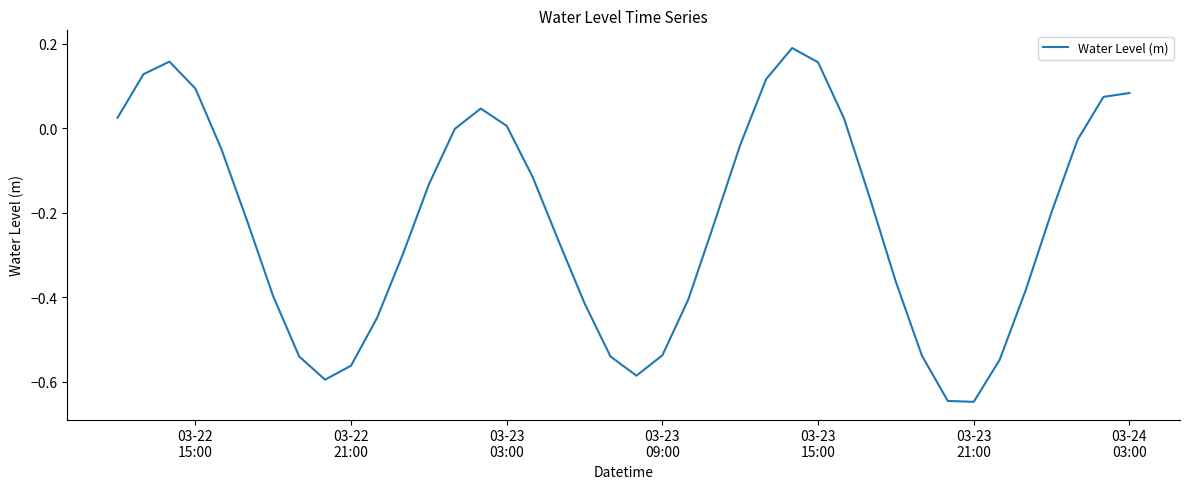

What is the difference between the maximum and minimum values?

0.8